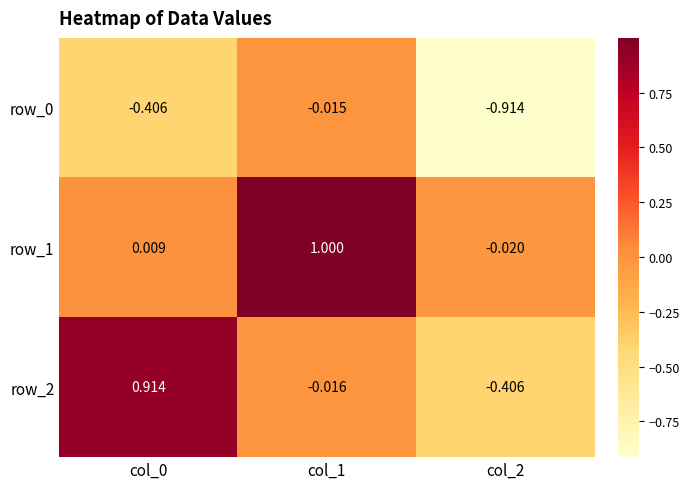

What is the sum of the row_1 values at col_0 and col_1?

1.0